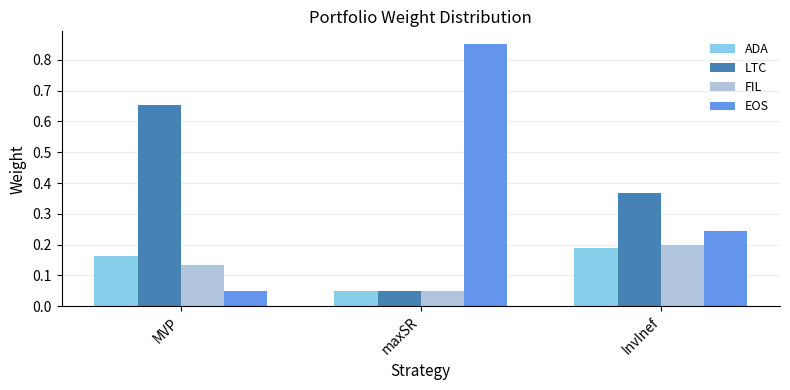

Rank the categories by EOS value from lowest to highest.

MVP, InvInef, maxSR